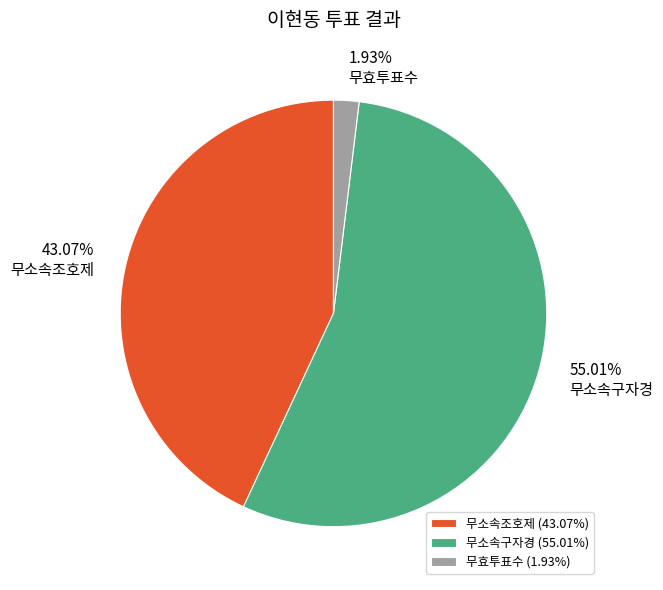

Is it true that 무소속구자경 is 55% of the pie?

True